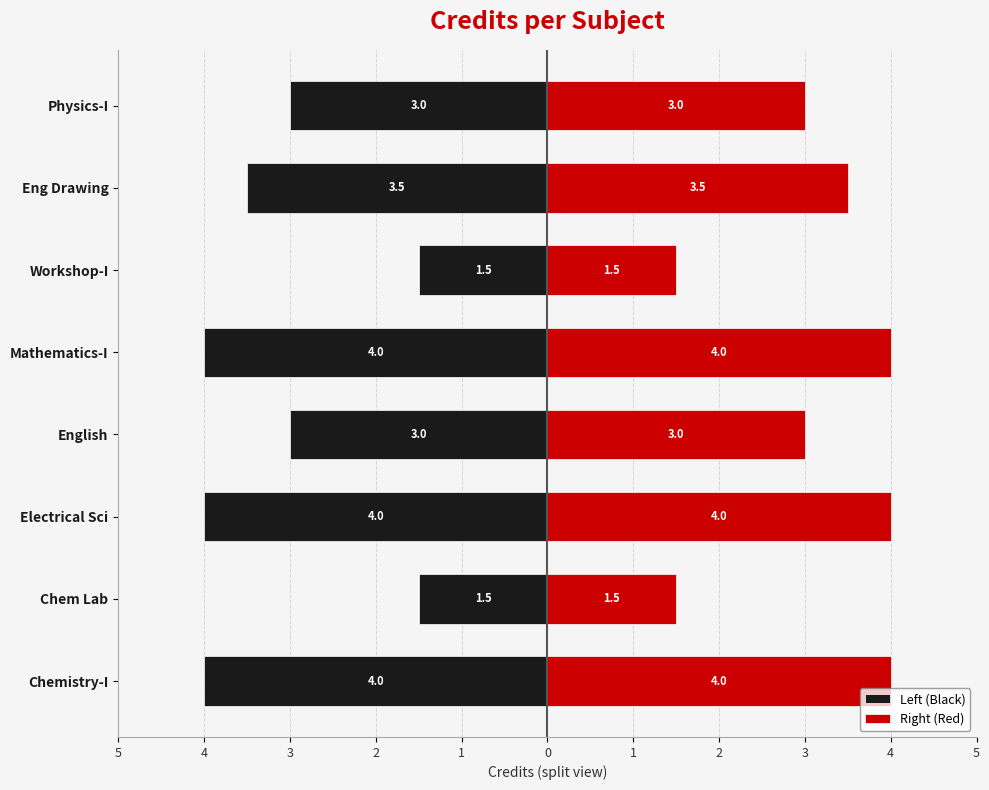

Is the value of Right (Red) at English greater than the value of Left (Black) at Physics-I?

Yes